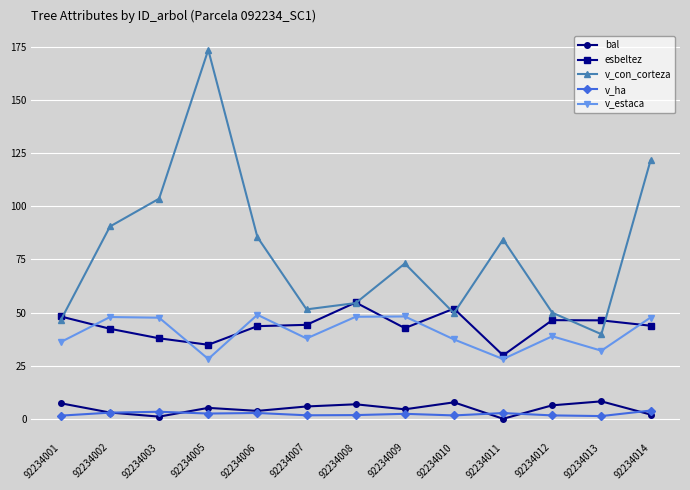

How many lines are shown in the chart?

5